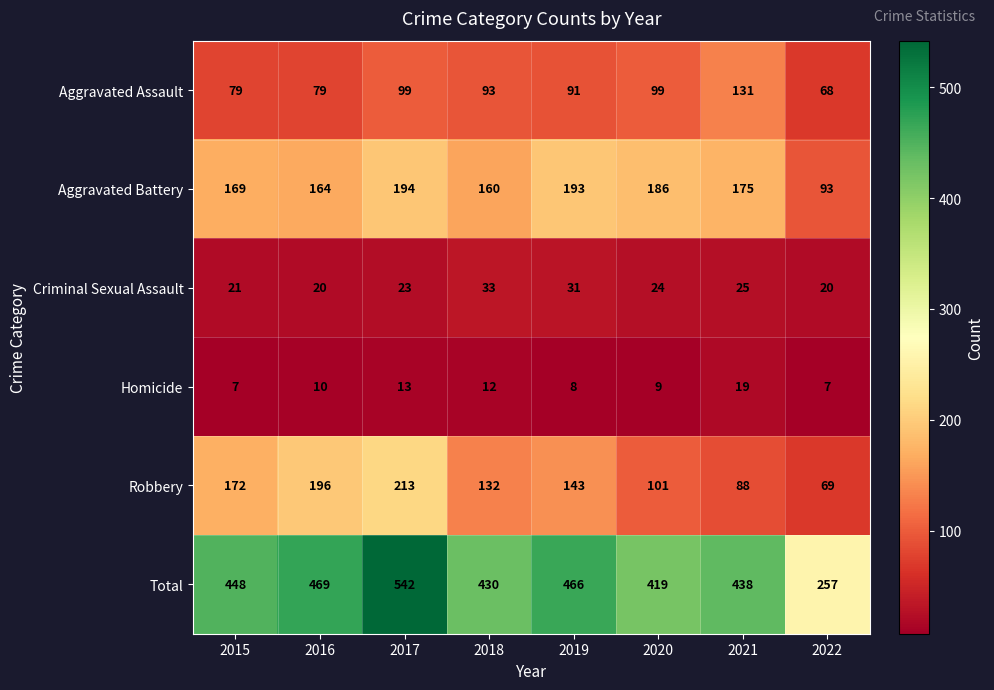

How many distinct data groups are displayed?

6